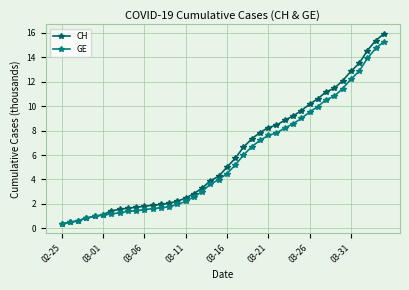

What is the value of the GE point at the 32nd from the left?

10.0